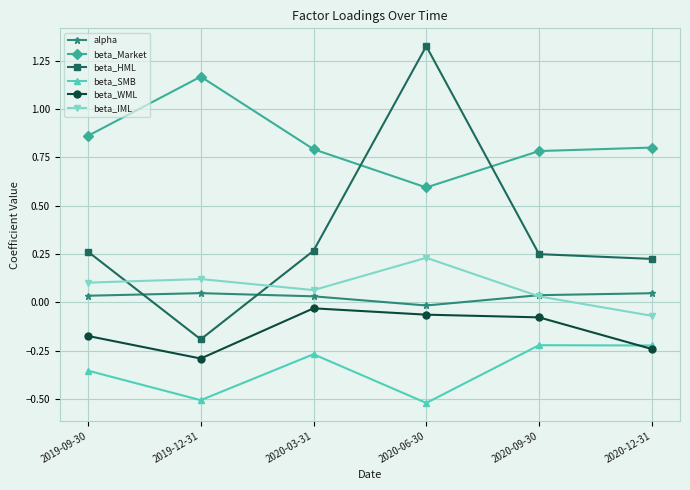

Is the value of beta_SMB at 2020-12-31 greater than the value of beta_Market at 2020-03-31?

No